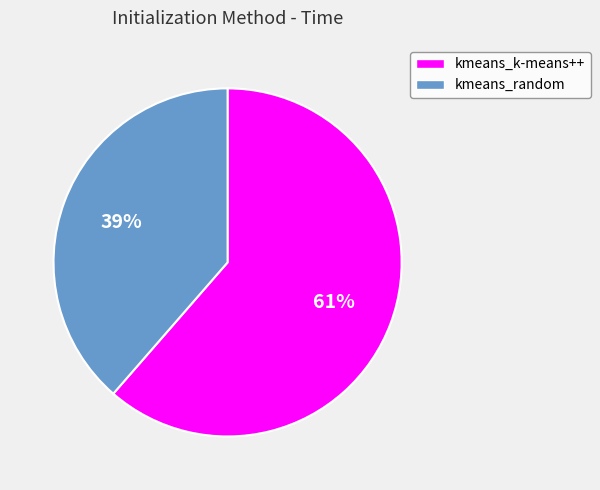

True or false: kmeans_k-means++ accounts for 61% of the total.

True